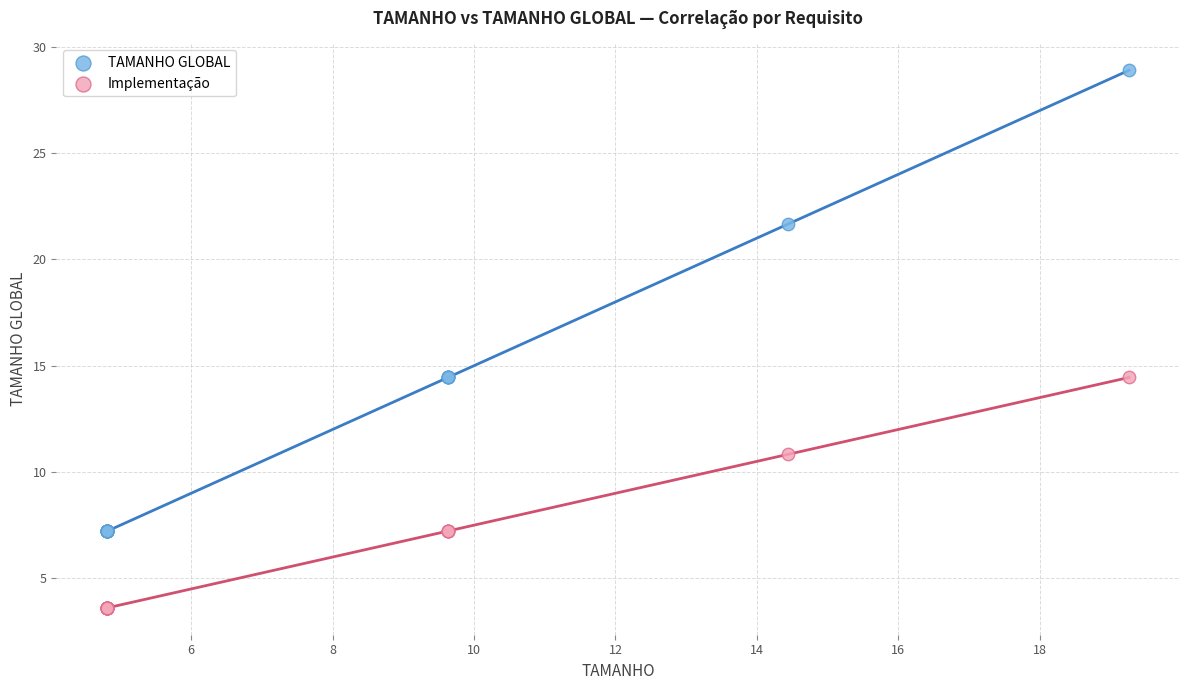

Which series contains the lowest Y value?

Implementação